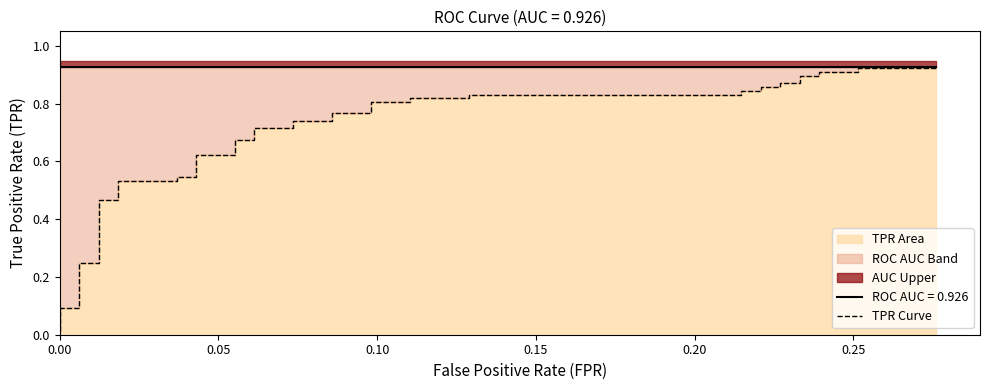

Reading left to right, list all the values displayed in this chart.

0.0	0.1	0.1	0.1	0.2	0.2	0.5	0.5	0.5	0.5	0.5	0.5	0.6	0.6	0.7	0.7	0.7	0.7	0.7	0.7	0.8	0.8	0.8	0.8	0.8	0.8	0.8	0.8	0.8	0.8	0.9	0.9	0.9	0.9	0.9	0.9	0.9	0.9	0.9	0.9